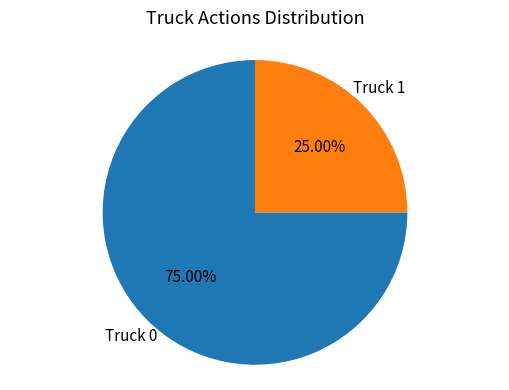

Does any single category account for the majority?

Yes